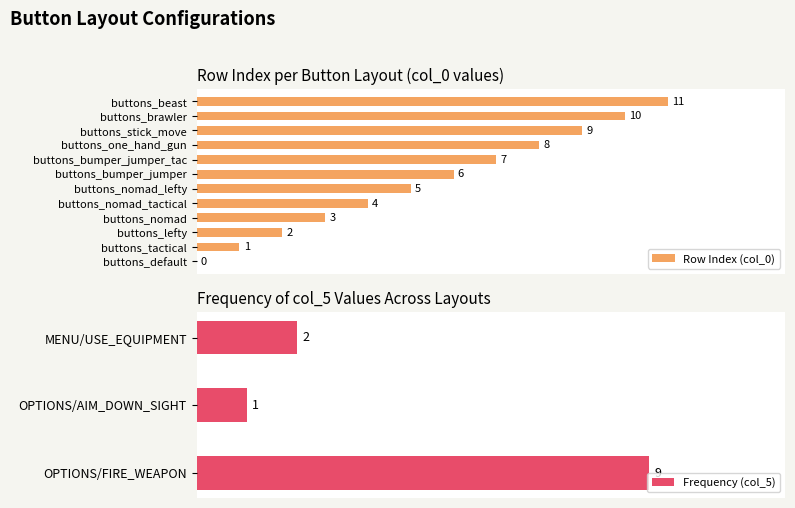

How many positive values are there?

11